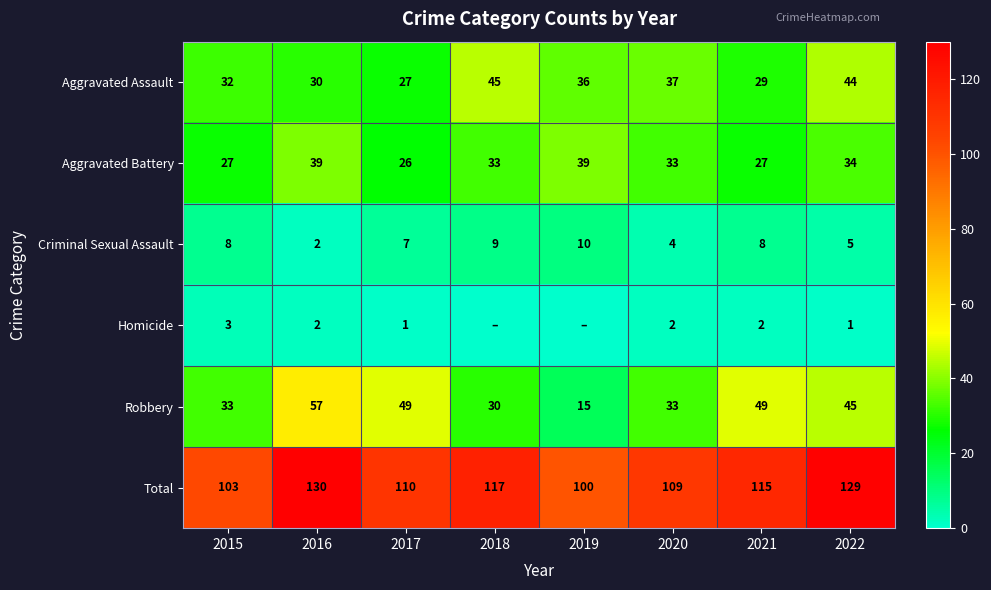

Count the number of data series in this chart.

6